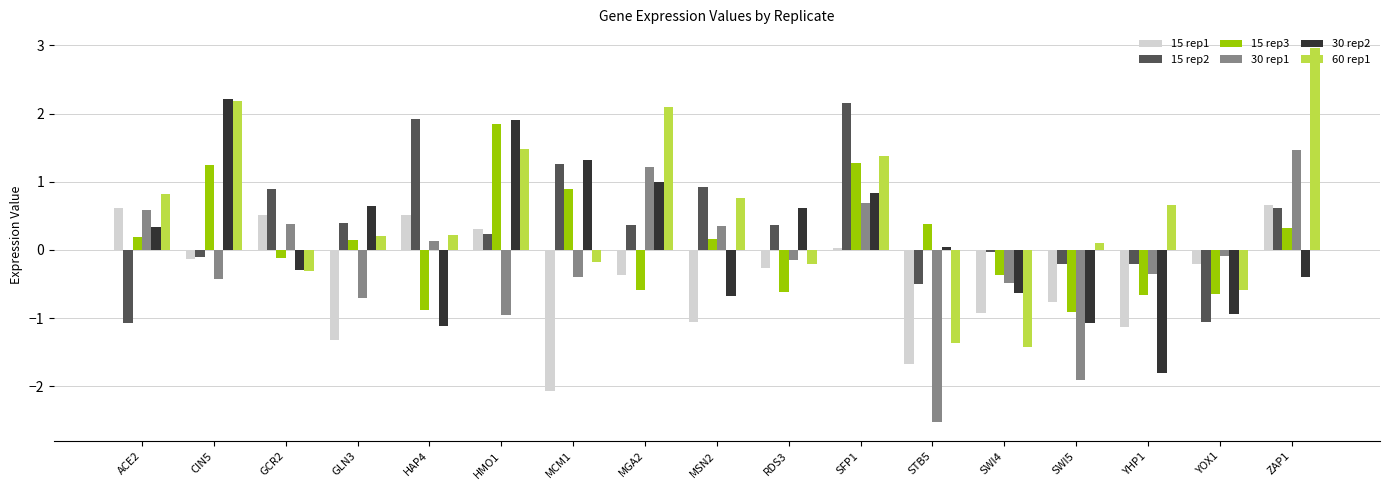

Which category has the highest value across all series?

ZAP1